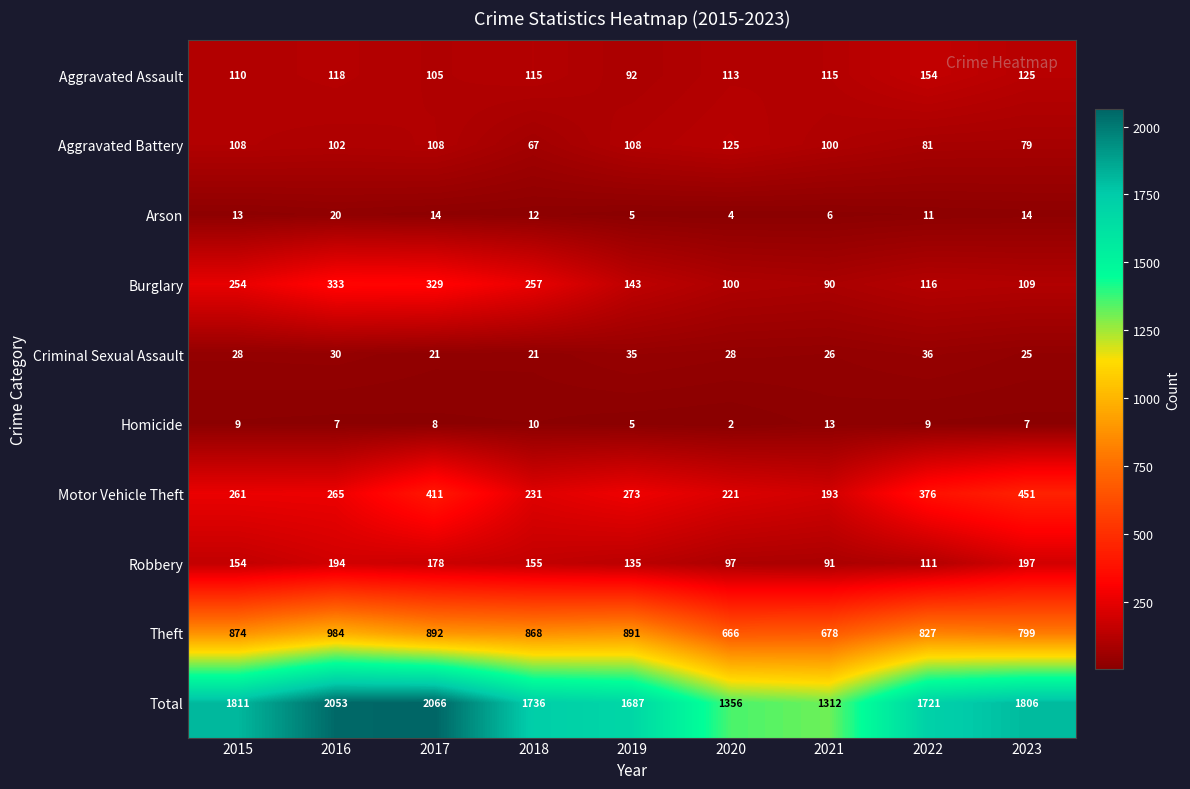

Which series has the widest spread of values?

Total